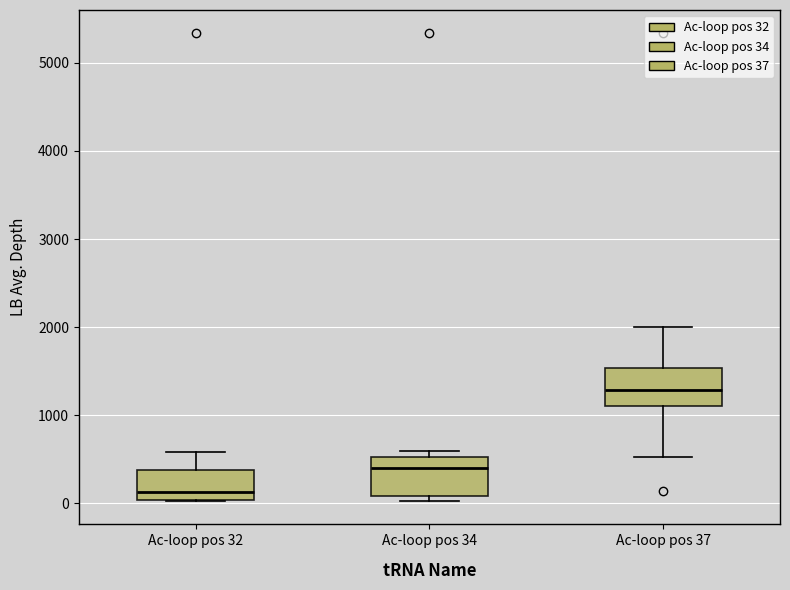

Where is the lower edge of the box for Ac-loop pos 32 on the y-axis? The values are not printed on the chart, so give them approximately, as read against the axis.

0